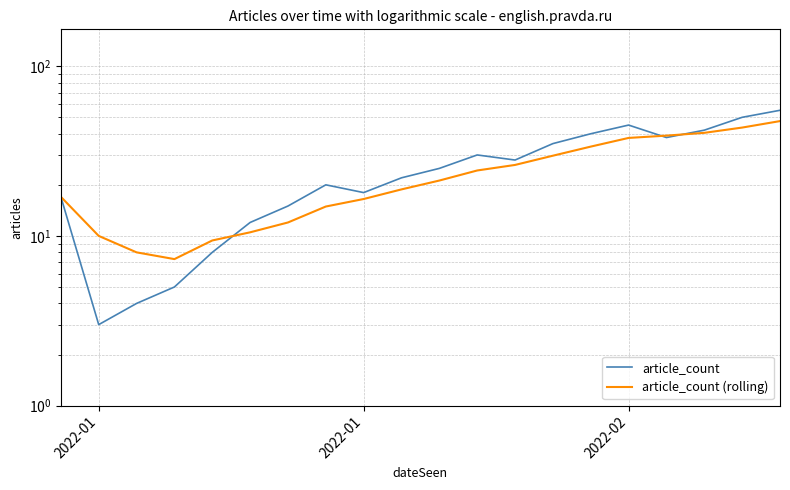

How many data points in article_count (rolling) are less than 21?

10